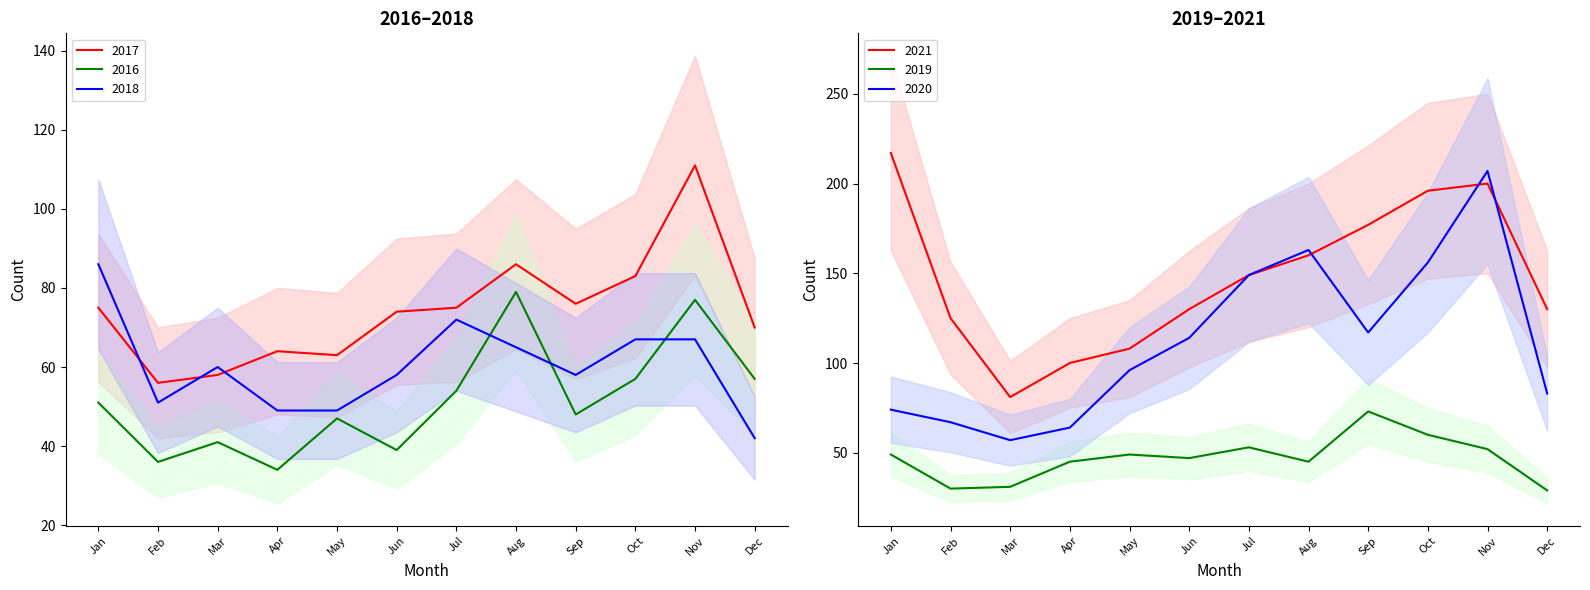

Count the number of data series in this chart.

6